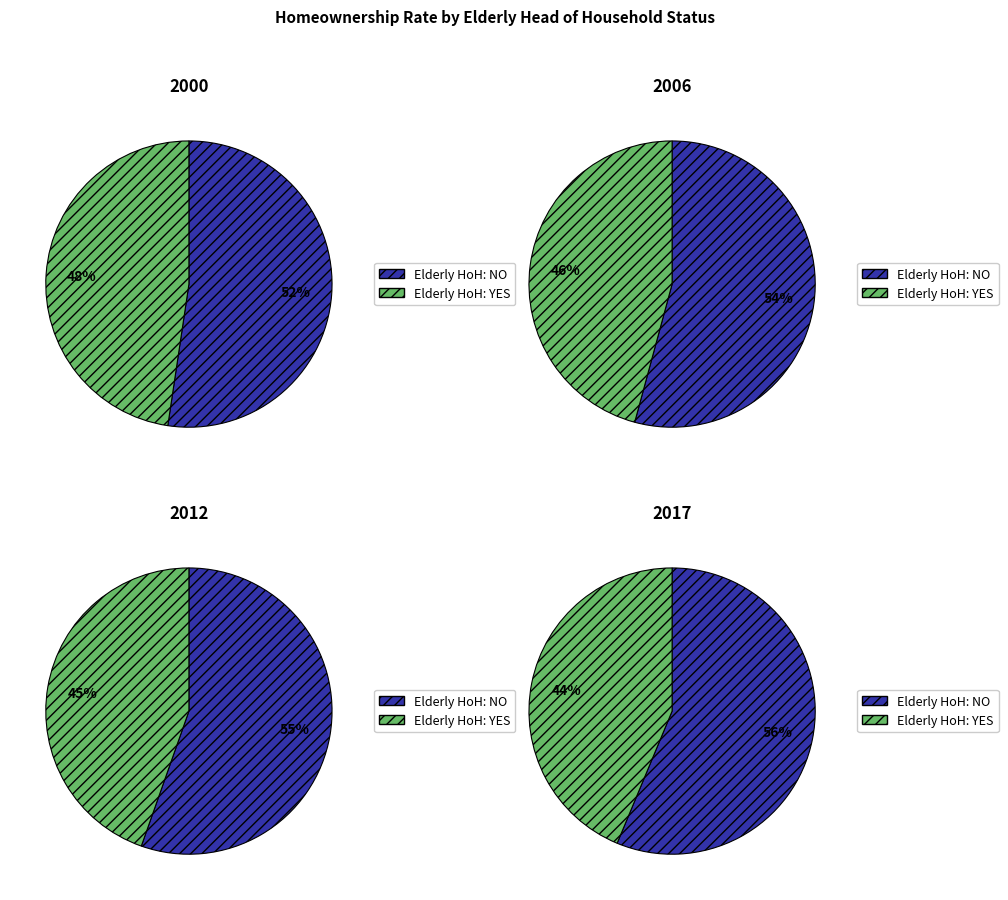

To the nearest percent, what percentage of the pie is Elderly HoH: YES?

48%